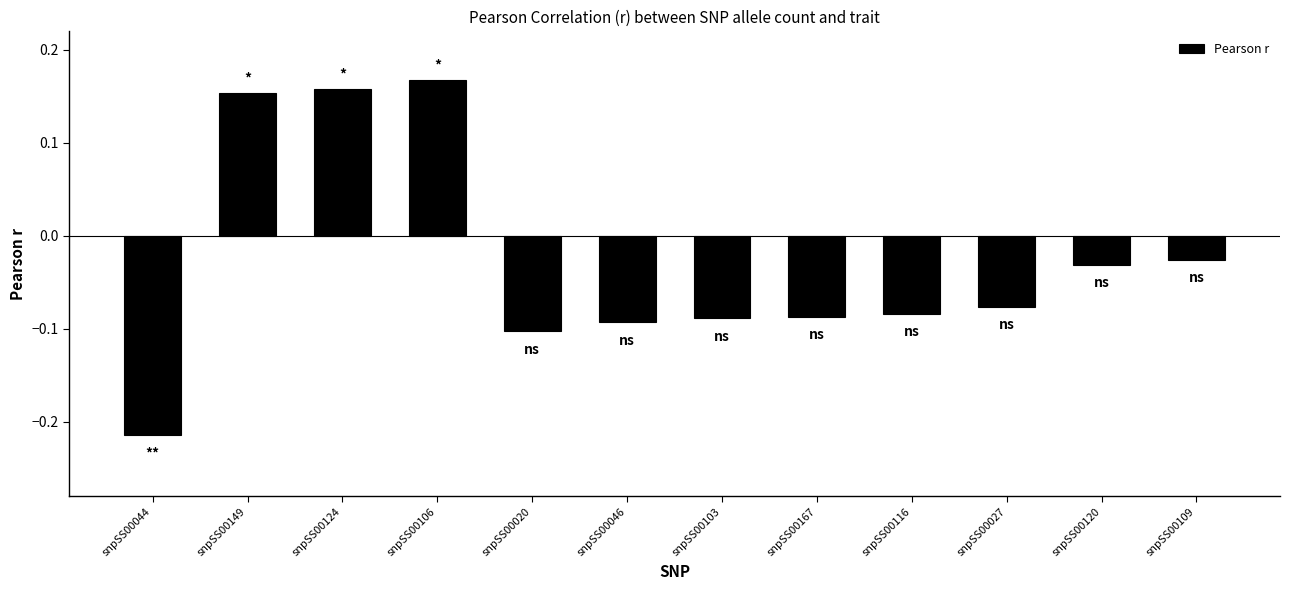

At which label does the data first exceed 0?

snpSS00149